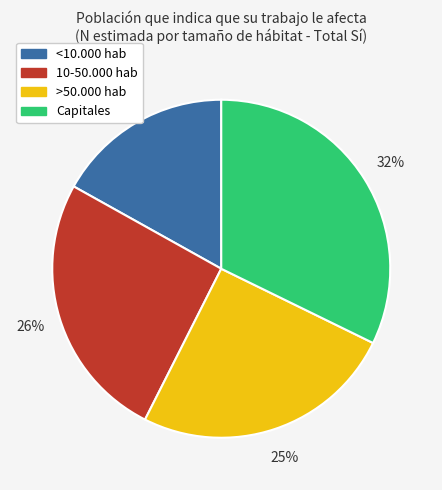

Which has a higher value, <10.000 hab or >50.000 hab?

>50.000 hab